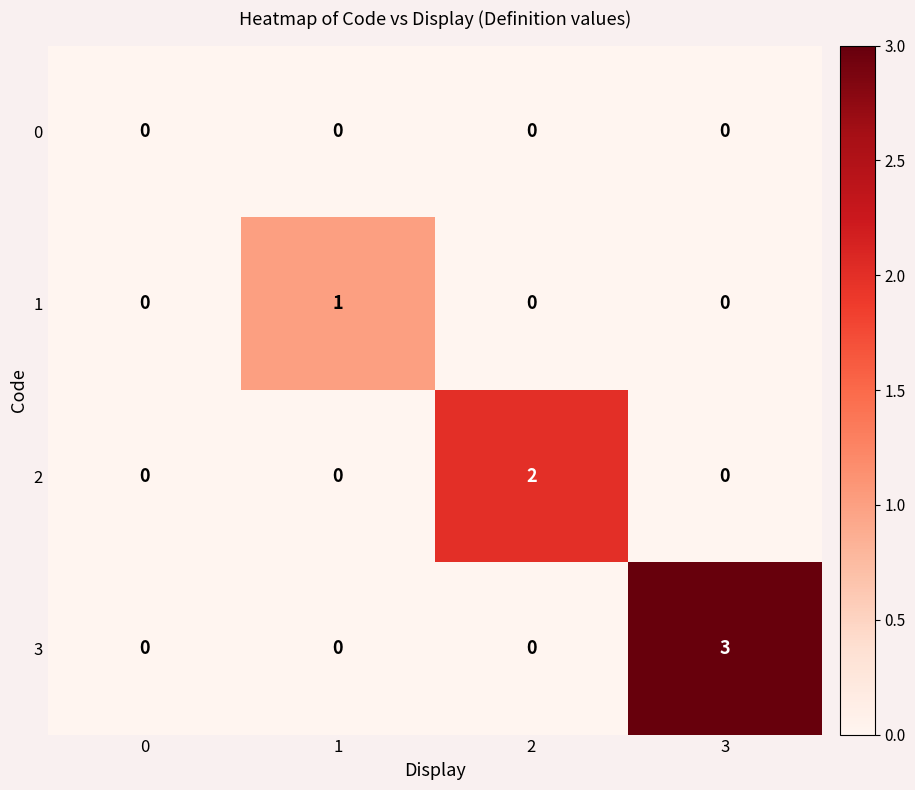

Which series has the widest spread of values?

3